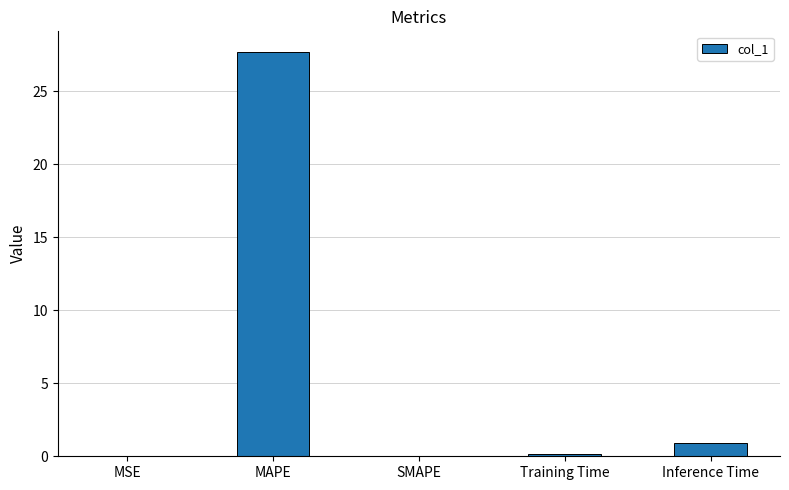

What is the change in value from MSE to Inference Time?

+0.9